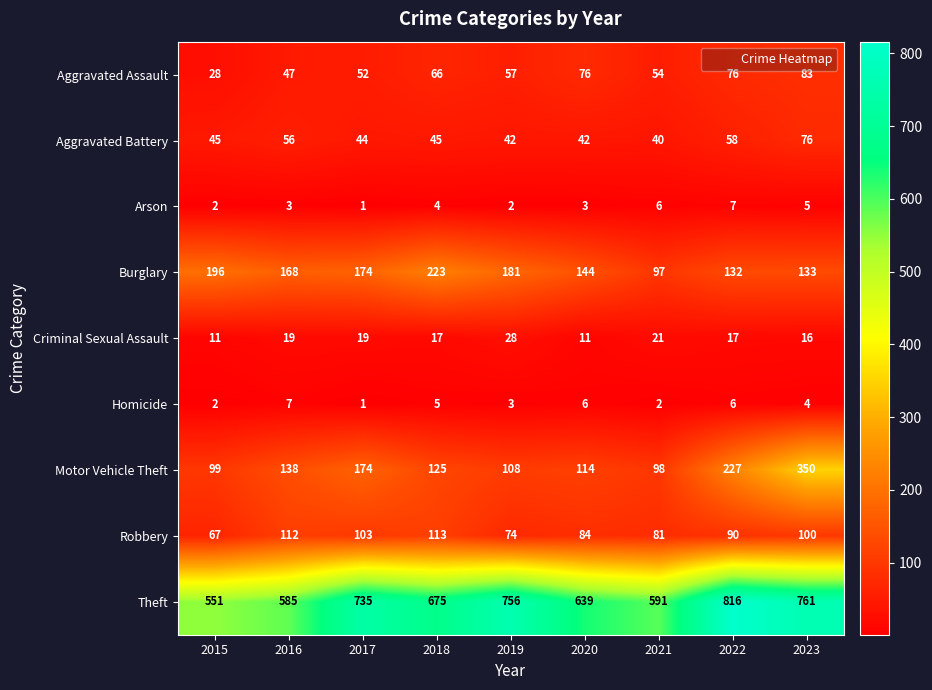

At how many categories does at least one series exceed 67?

9